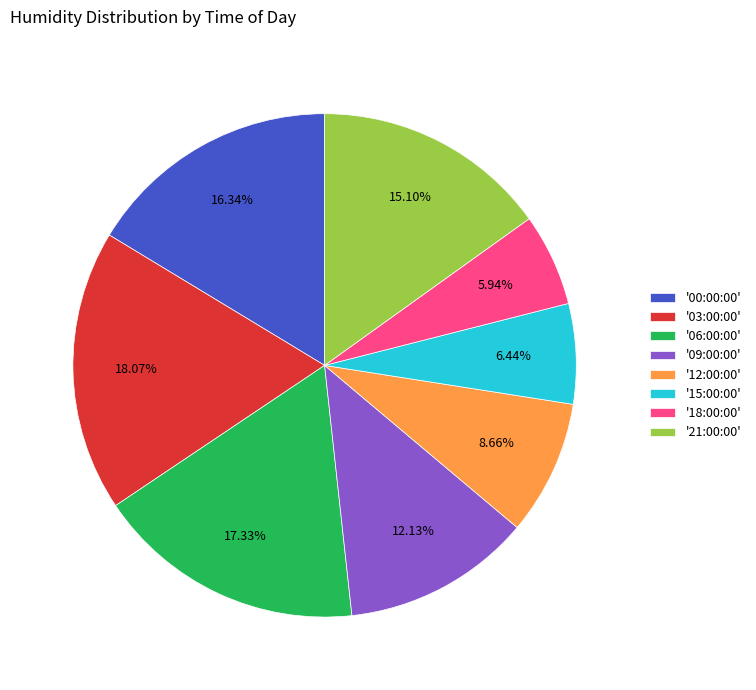

Is there a majority slice in this chart?

No